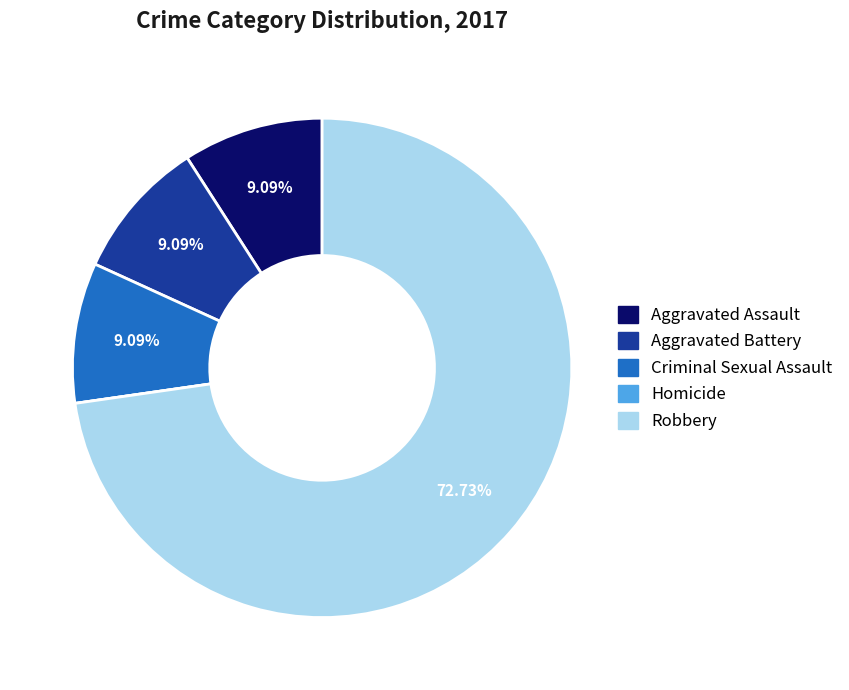

Which category has the biggest portion of the pie?

Robbery